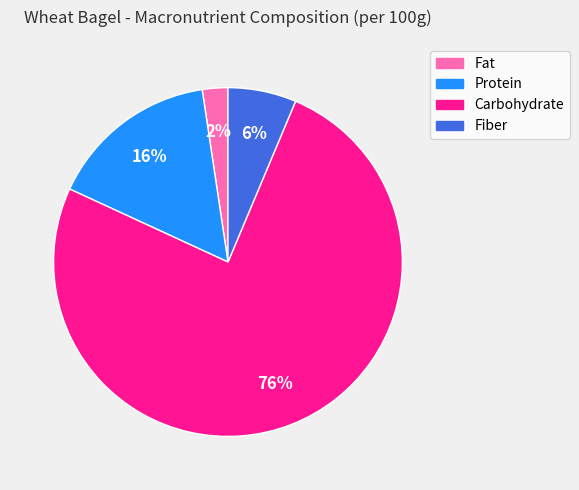

Is Carbohydrate the majority of the pie?

Yes